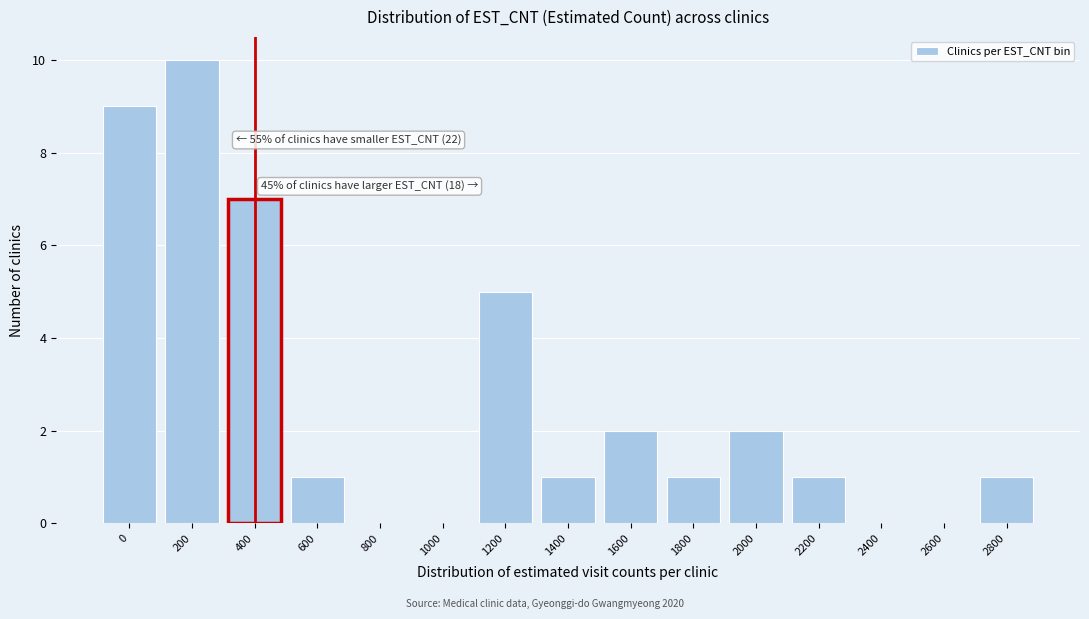

Reading left to right, extract all data points from this chart.

0=9	200=10	400=7	600=1	800=0	1000=0	1200=5	1400=1	1600=2	1800=1	2000=2	2200=1	2400=0	2600=0	2800=1